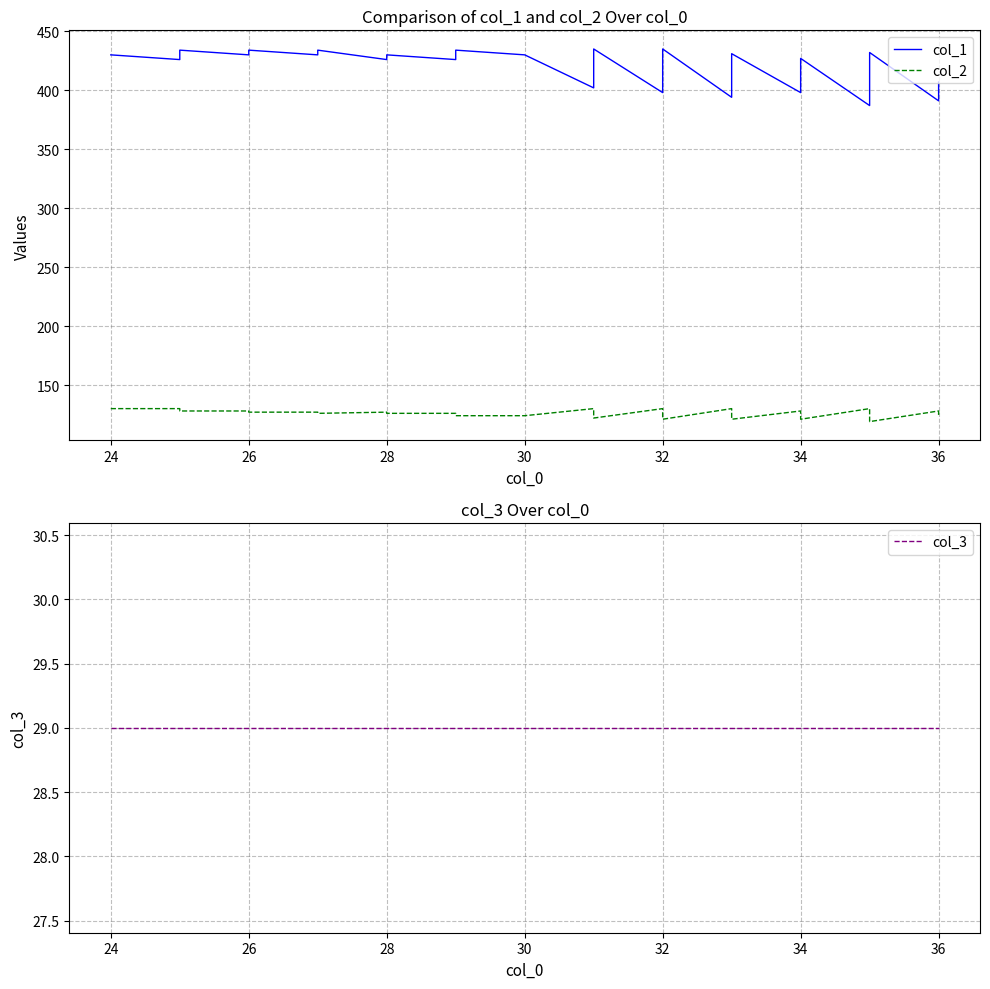

The value of col_3 at 24 is 44. True or false?

False